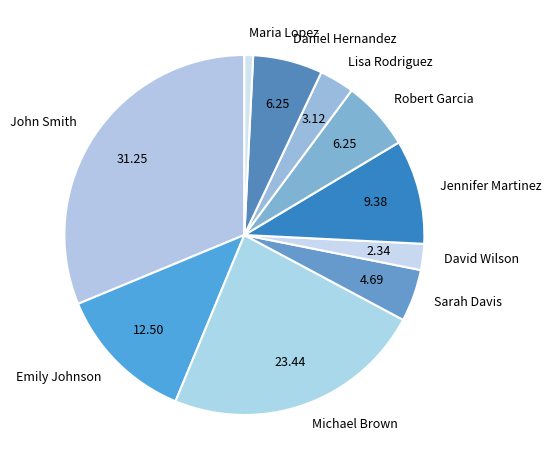

The David Wilson slice represents 2% of the pie. True or false?

True